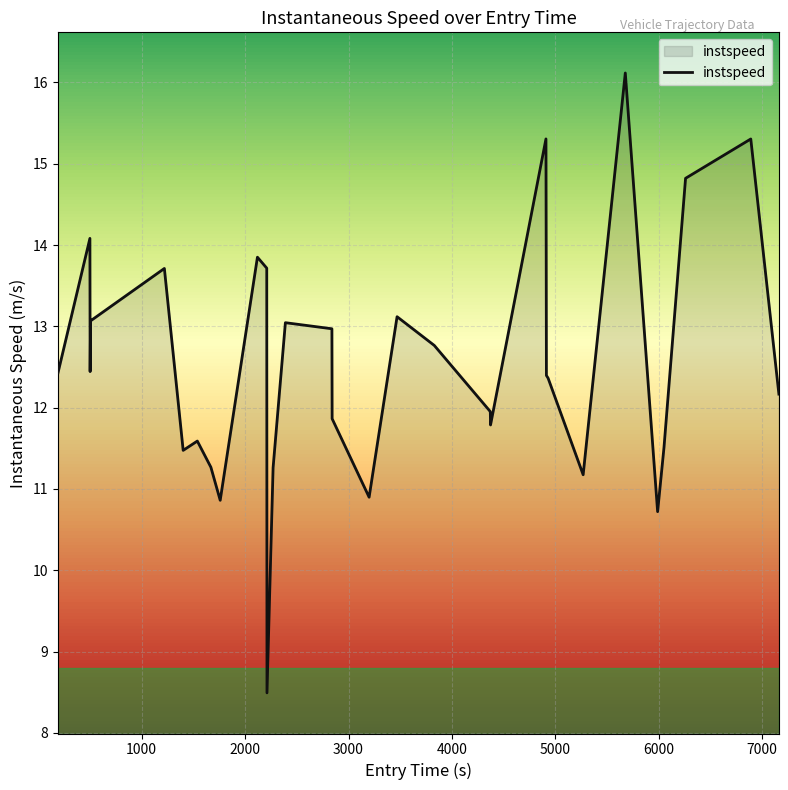

What is the difference between the maximum and minimum values?

7.6